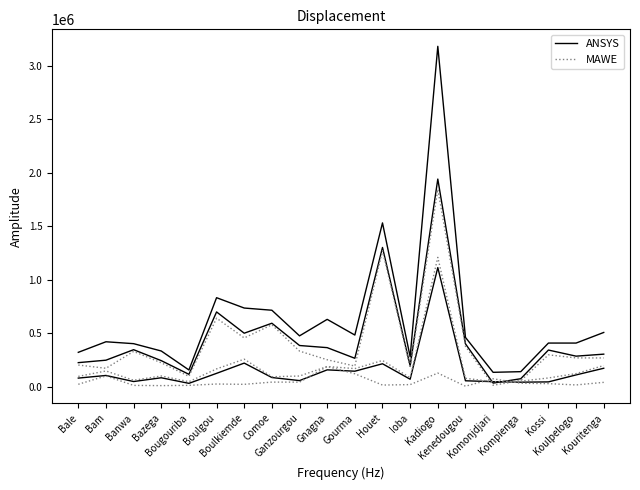

How many lines are shown in the chart?

2